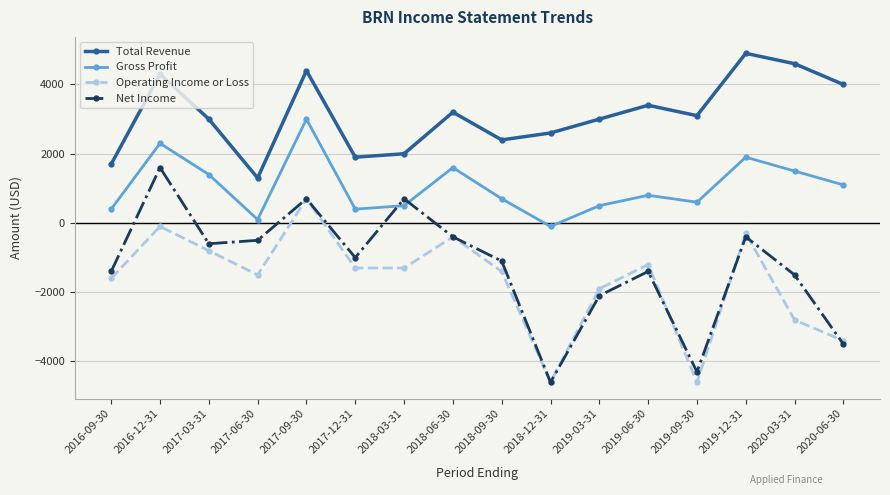

How many negative values does the Gross Profit series have?

1